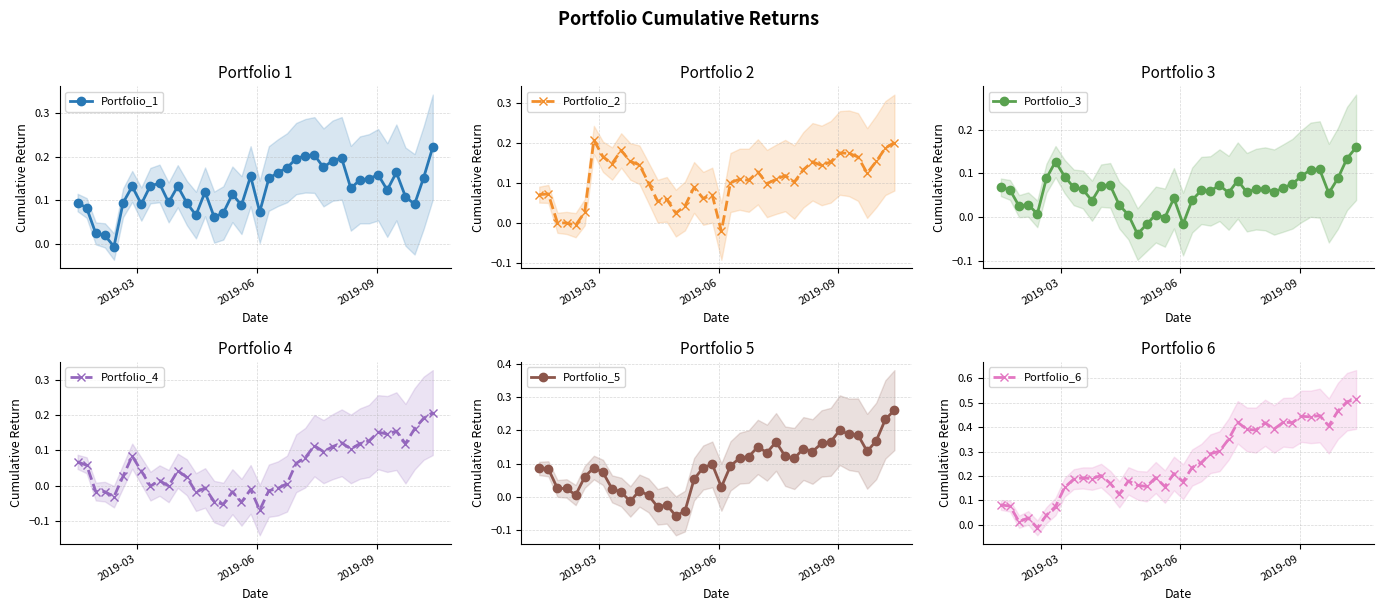

True or false: Portfolio_2 has more than 1 points higher than both neighbors.

True